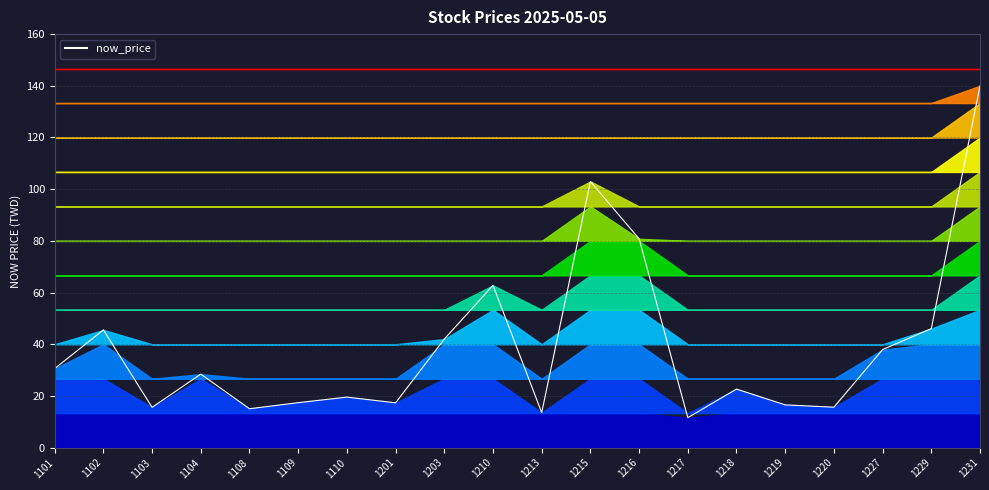

The value at 1103 is 23.1. True or false?

False